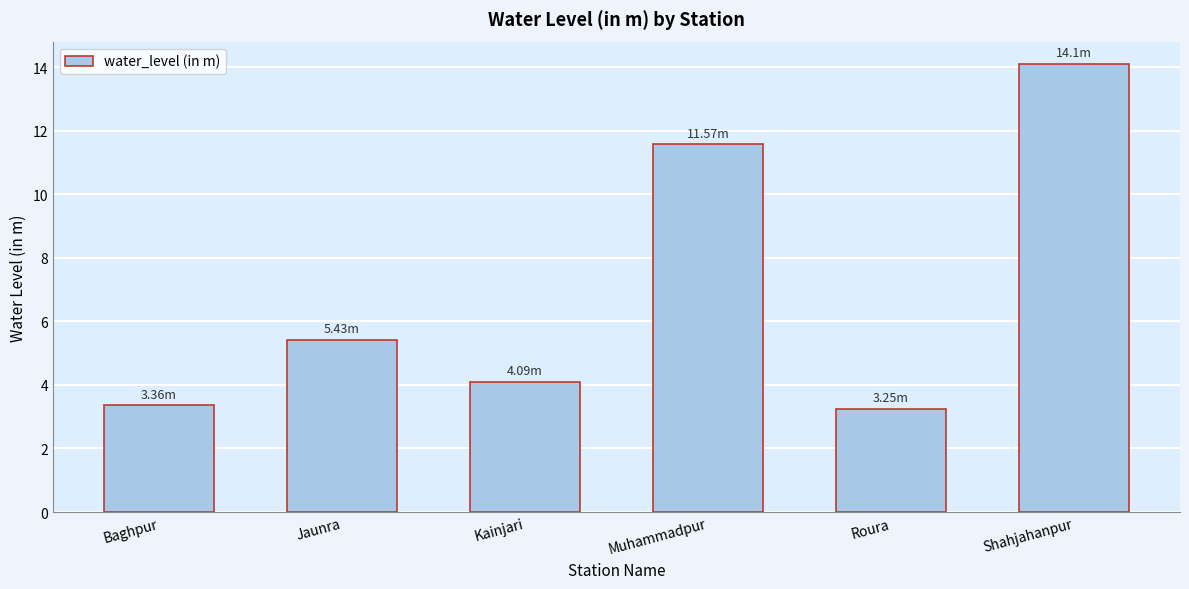

How many distinct data groups are displayed?

1